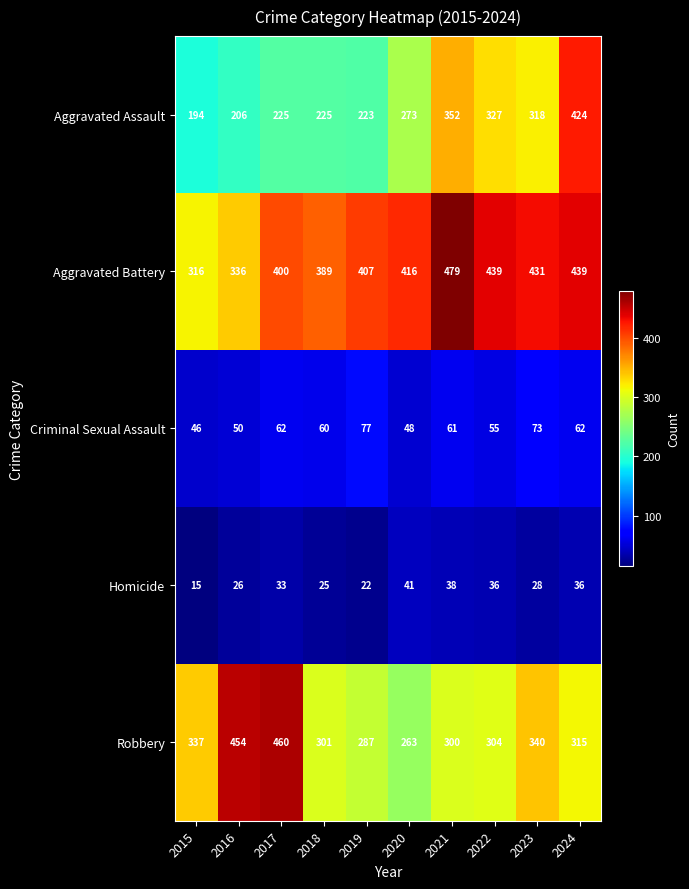

Count the number of data series in this chart.

5